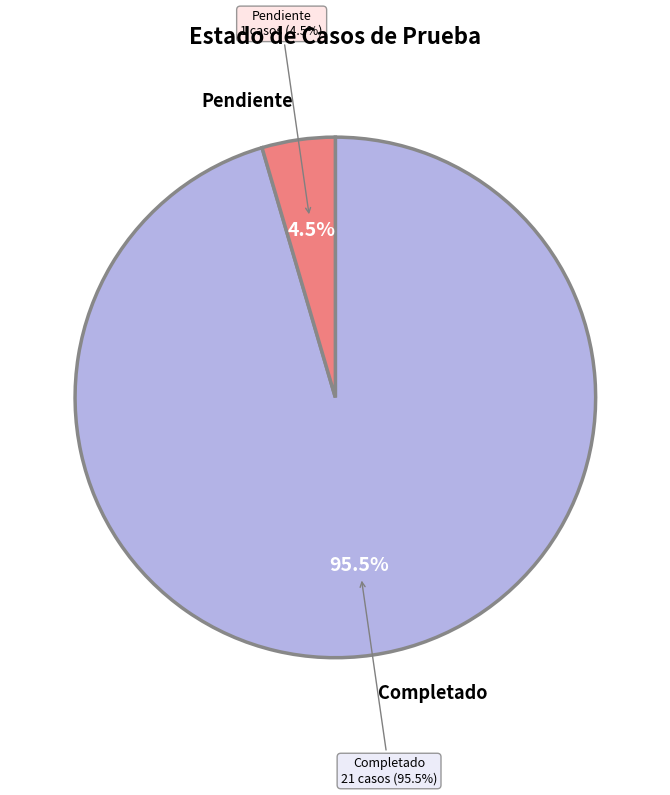

Combined, what portion of the pie is Completado and Pendiente?

100.0%